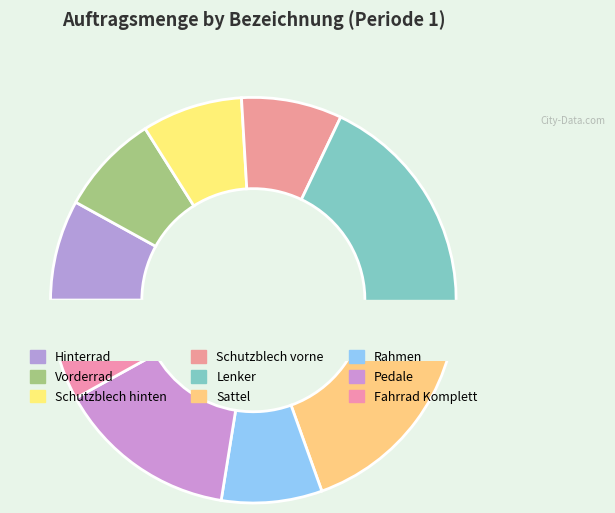

Do Schutzblech hinten and Pedale together represent more than half of the pie?

No